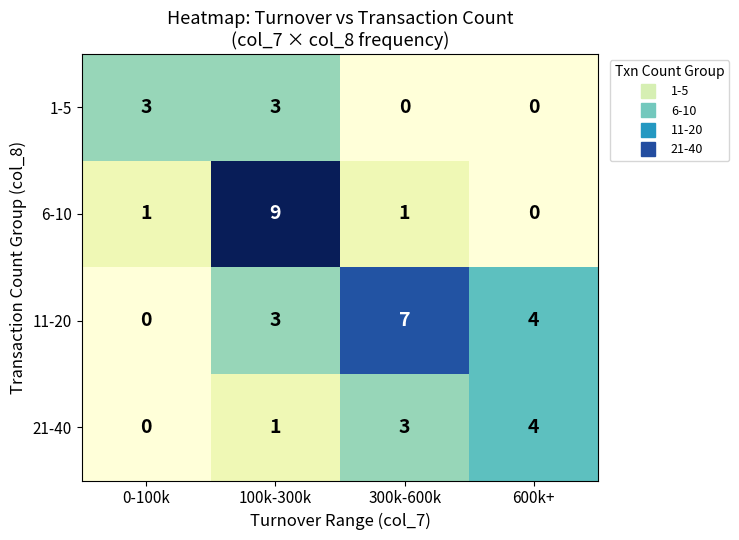

Rank the series by their maximum value, from lowest to highest.

1-5, 21-40, 11-20, 6-10